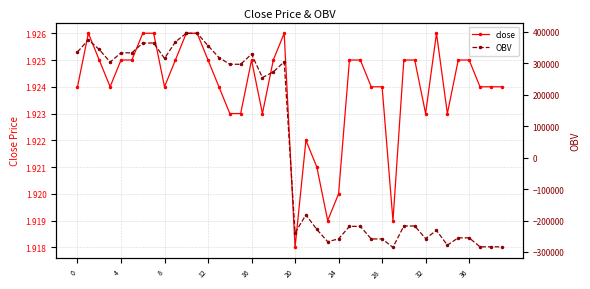

What is the value of the close point at the 1st from the left?

1.9